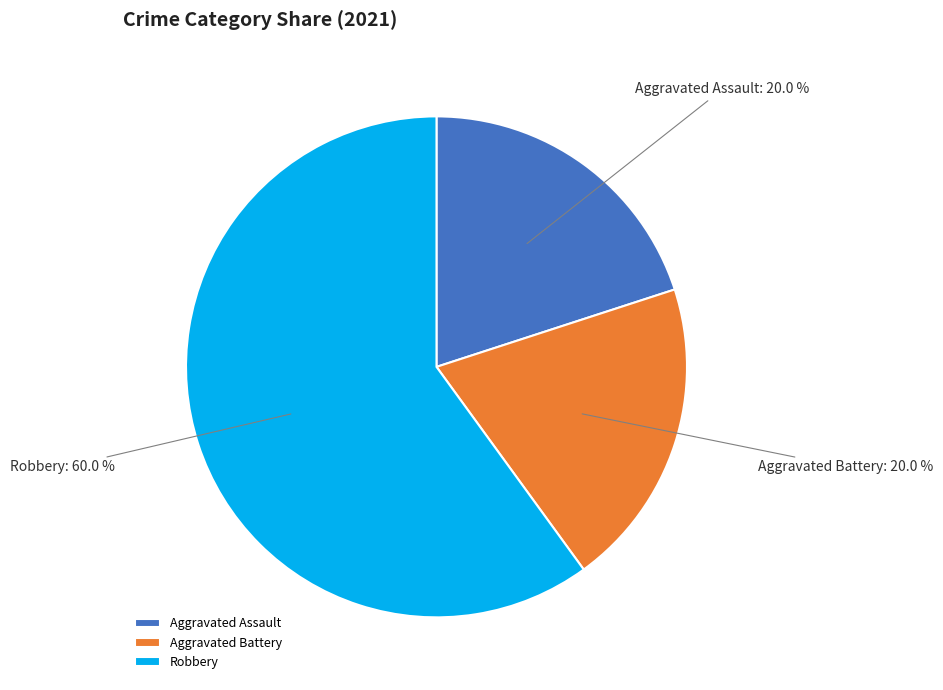

Is it true that Aggravated Assault is 14% of the pie?

False